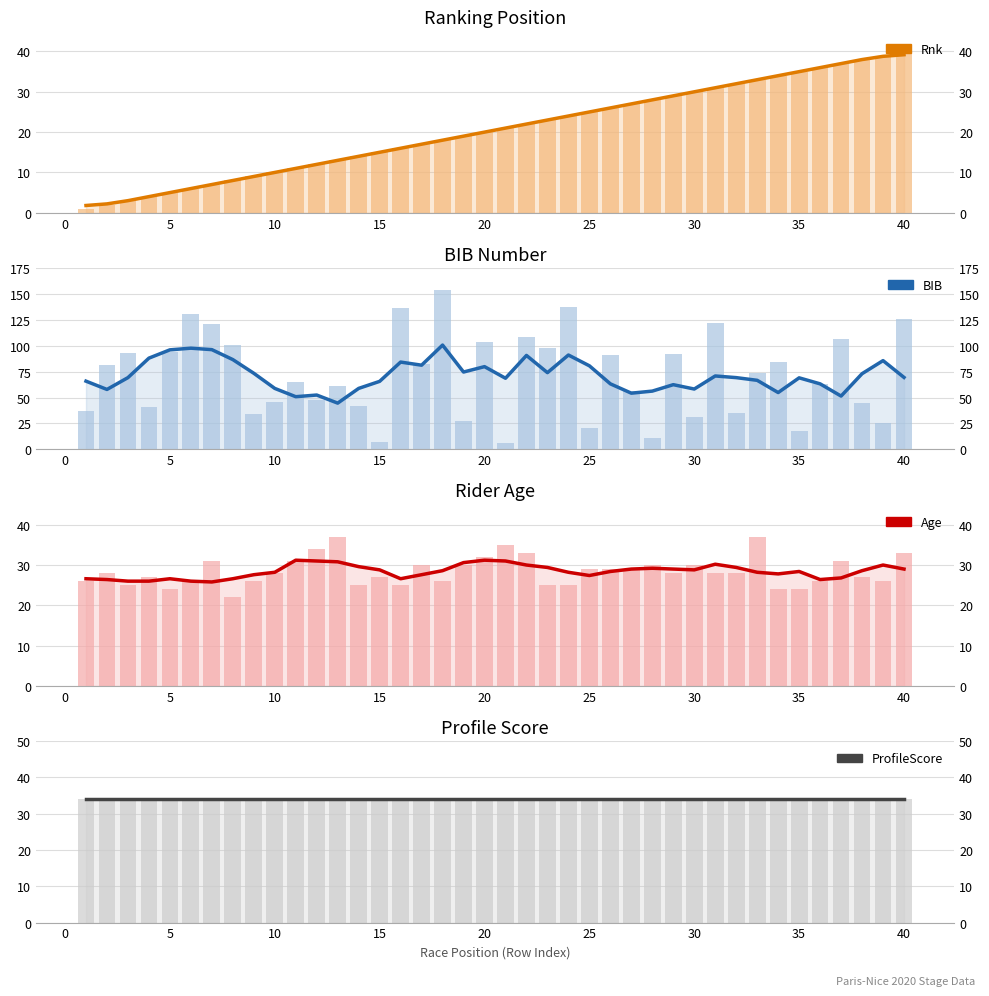

Are the bars grouped side by side (vs. stacked)?

Yes